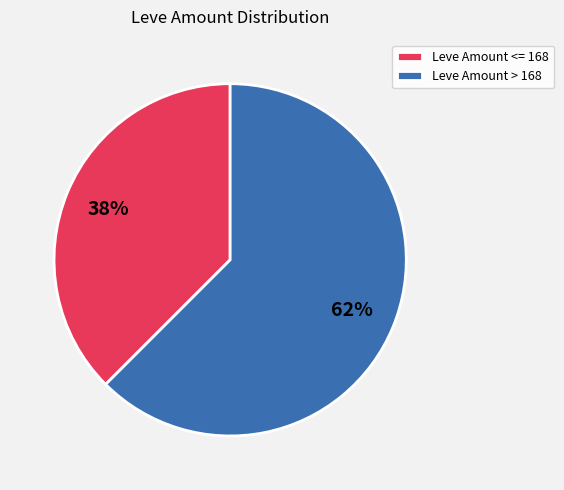

Rank the categories by value from highest to lowest.

Leve Amount > 168, Leve Amount <= 168